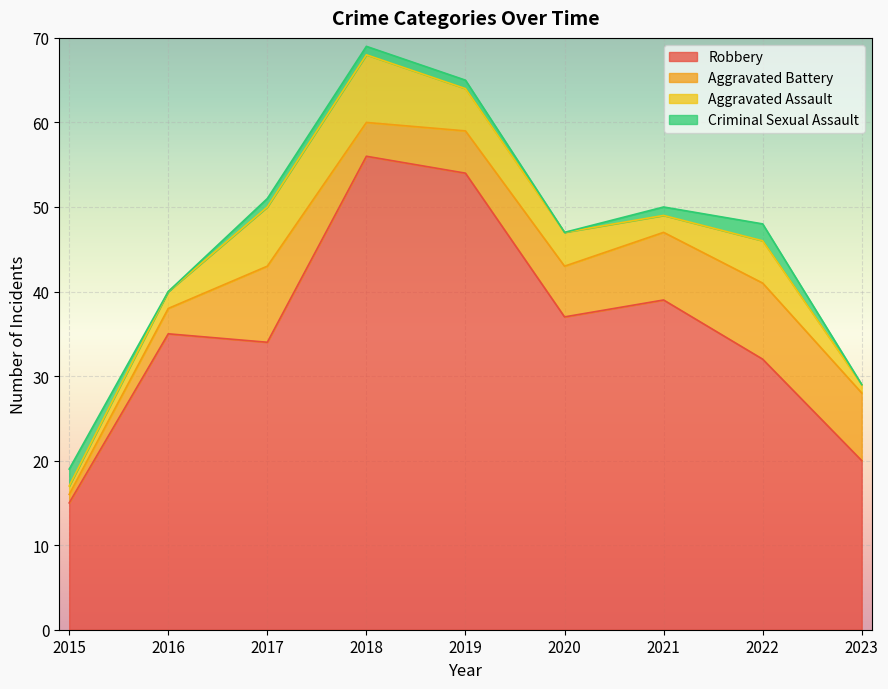

How many data points in Aggravated Assault are less than 4?

4